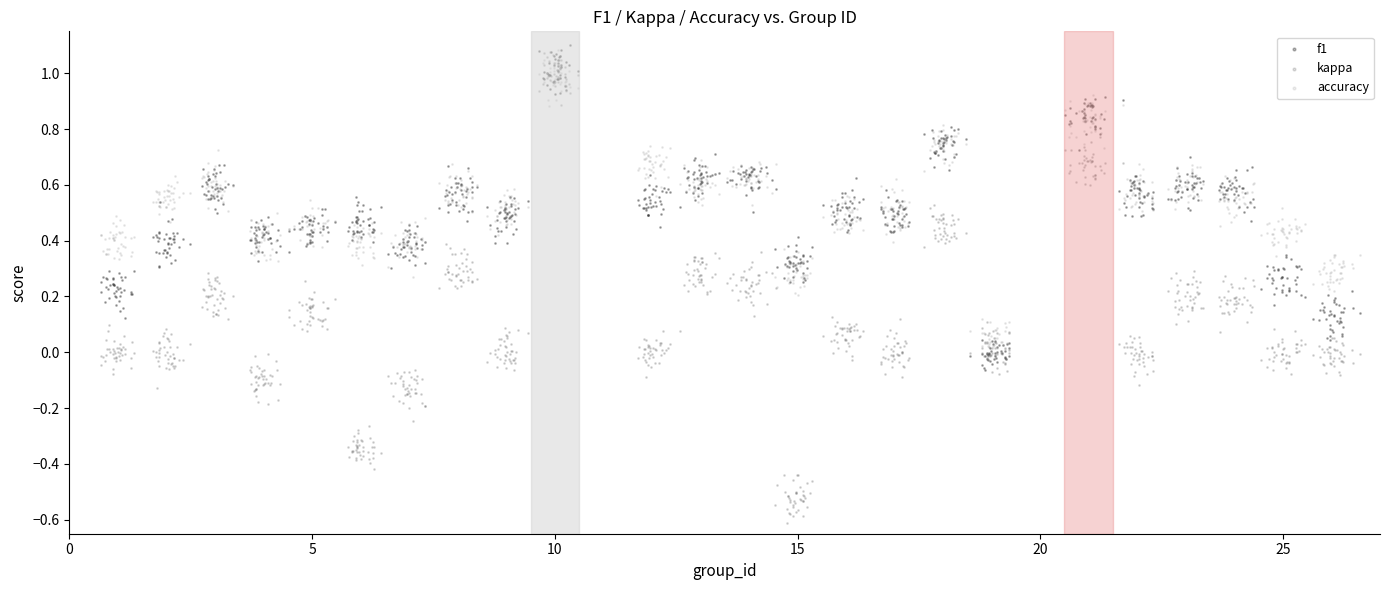

What is the X range (max minus min) for the scatter plot?

25.9